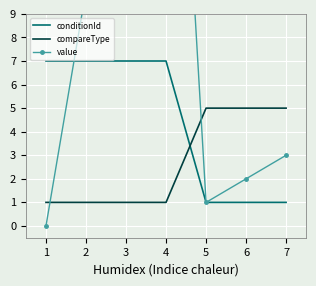

How many times do conditionId and compareType cross each other?

1